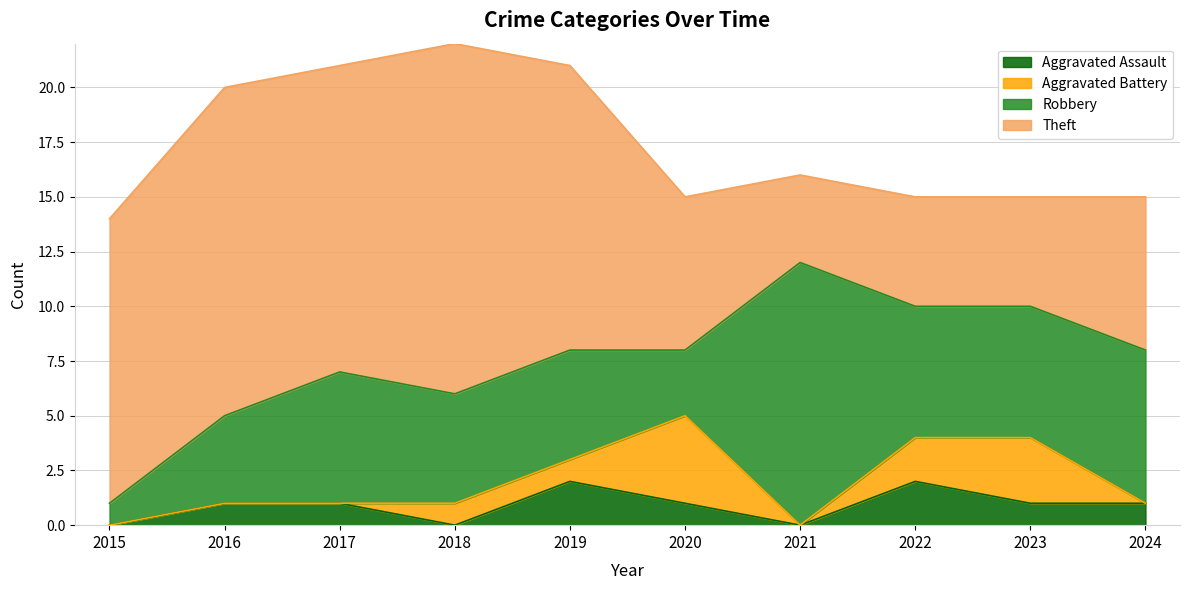

True or false: Robbery and Aggravated Assault cross at least once.

False